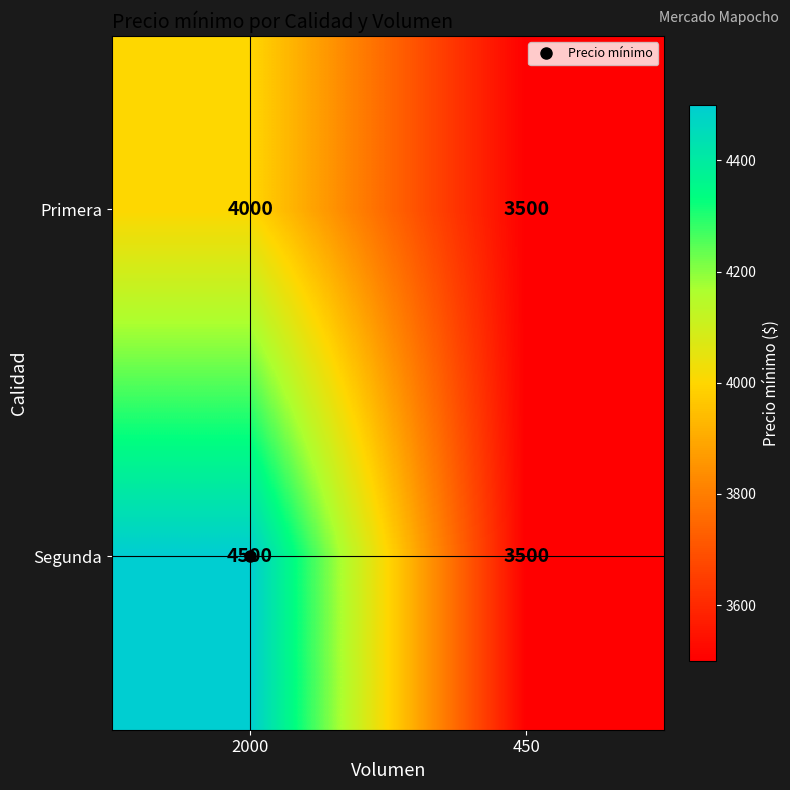

Between 2000 and 450, which series saw the biggest shift?

Segunda